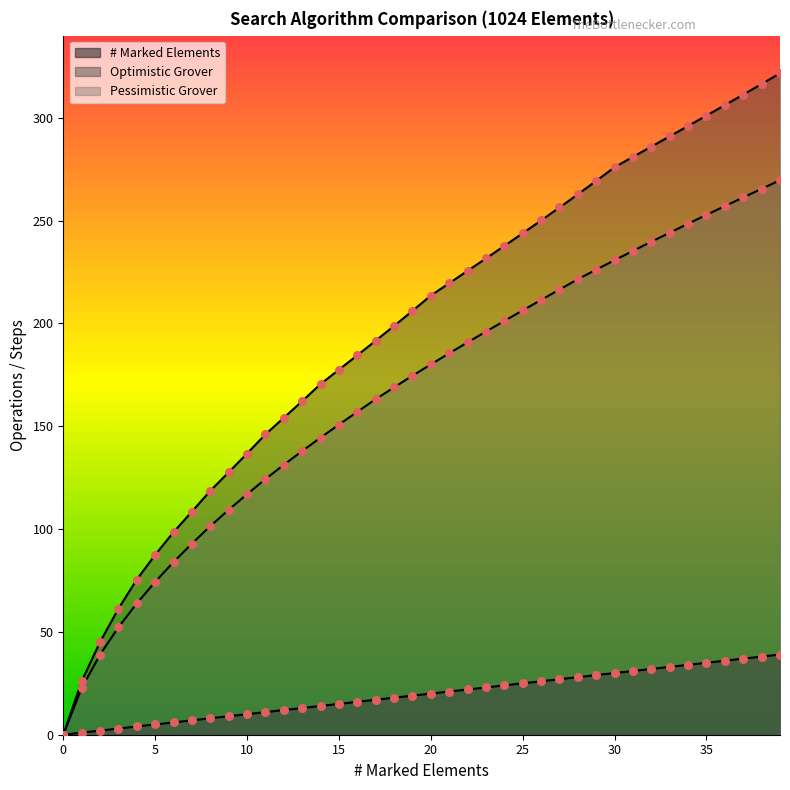

Which series has the largest total across all categories?

Optimistic Grover